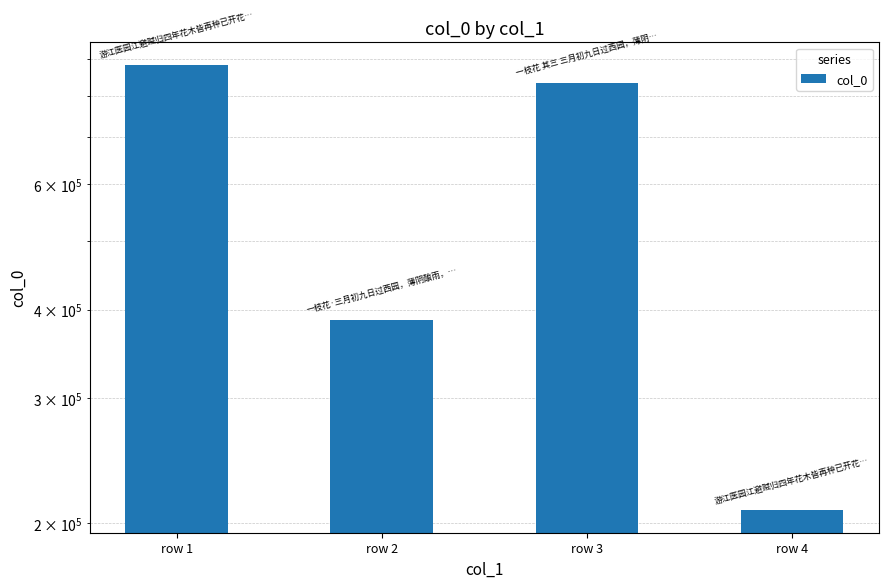

The chart shows a value of 1555204 at row 1. True or false?

False